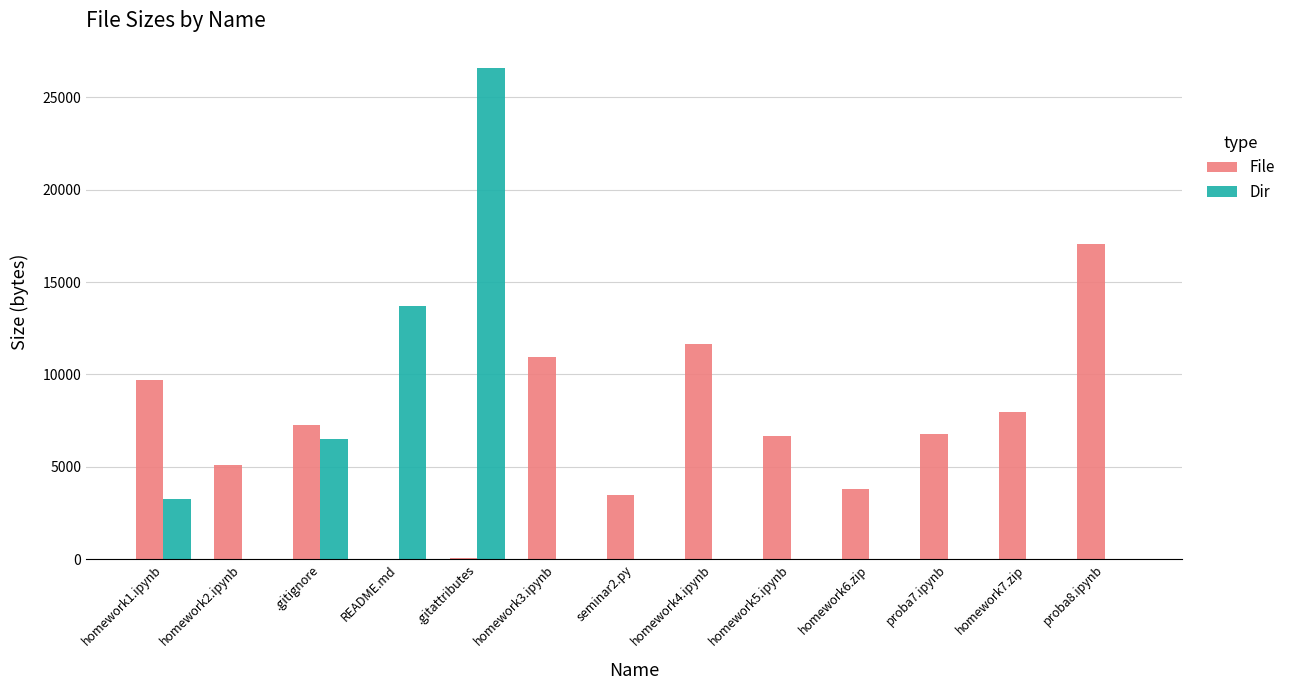

Which category has the highest value across all series?

.gitattributes